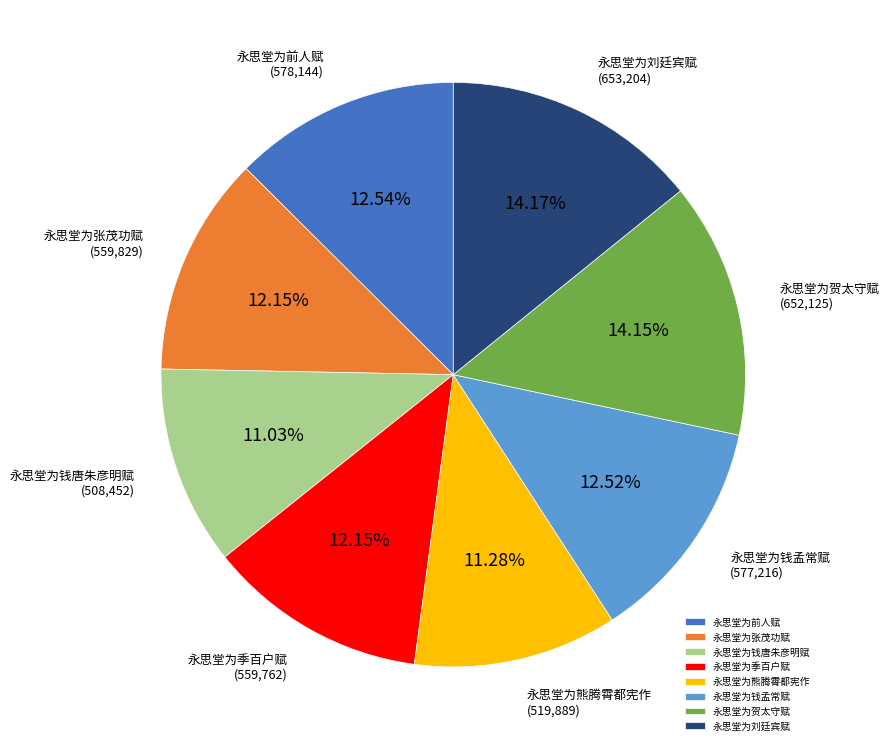

Count the number of slices in the pie.

8